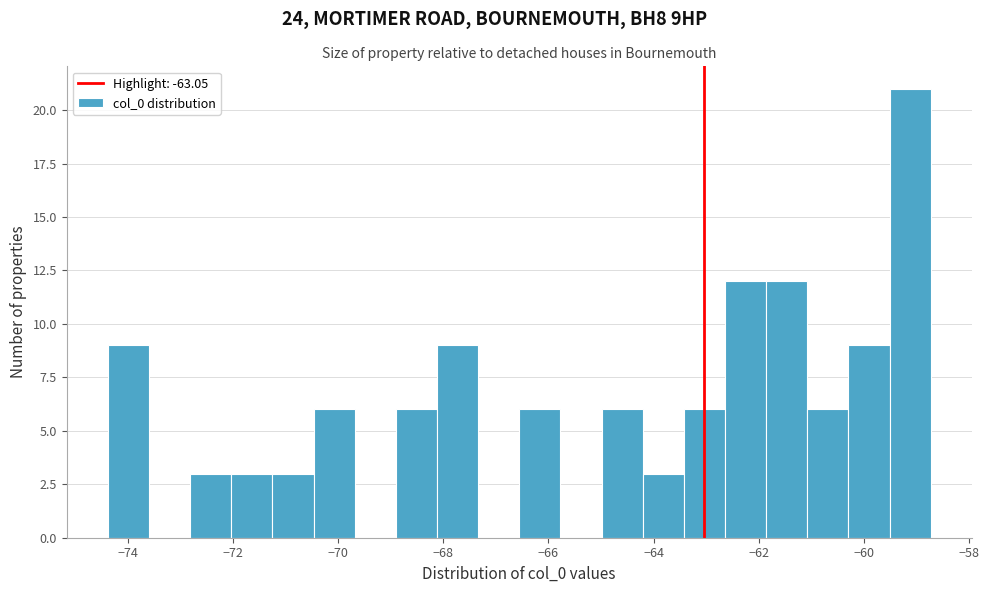

Read against the x-axis, roughly where is the centre of the tallest bar?

-59.2